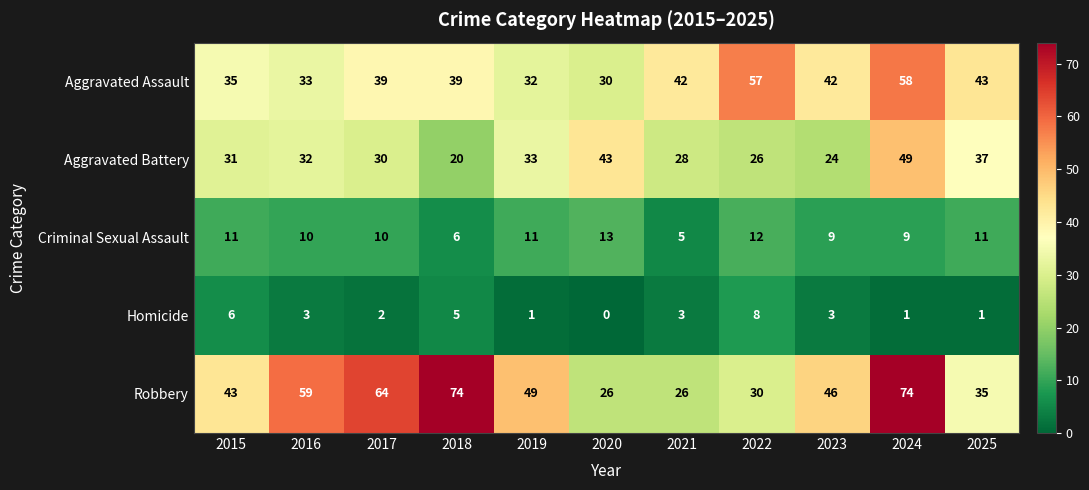

What is the difference between the second highest and second lowest values in the Homicide series?

5